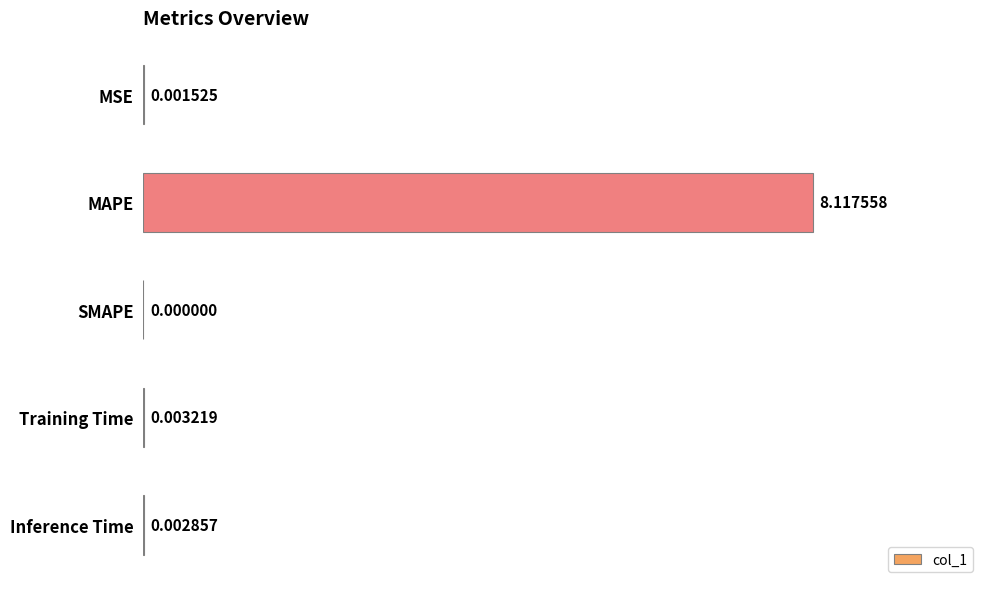

What is the sum of the values at MAPE and MSE?

8.1